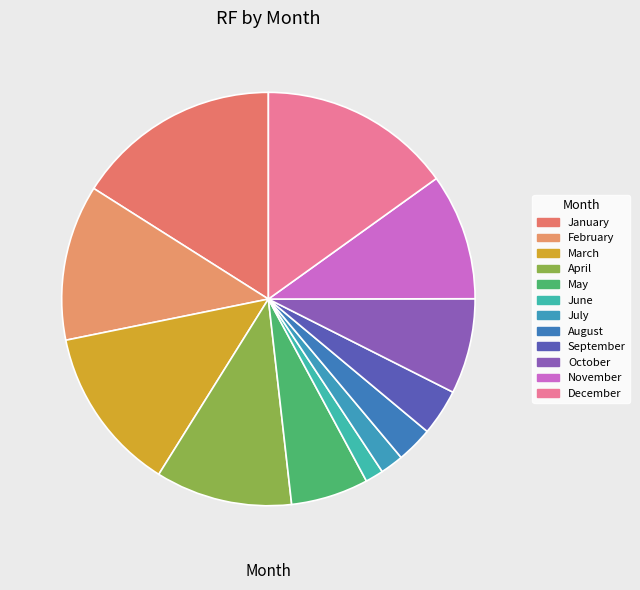

What portion of the pie excludes May?

93.9%